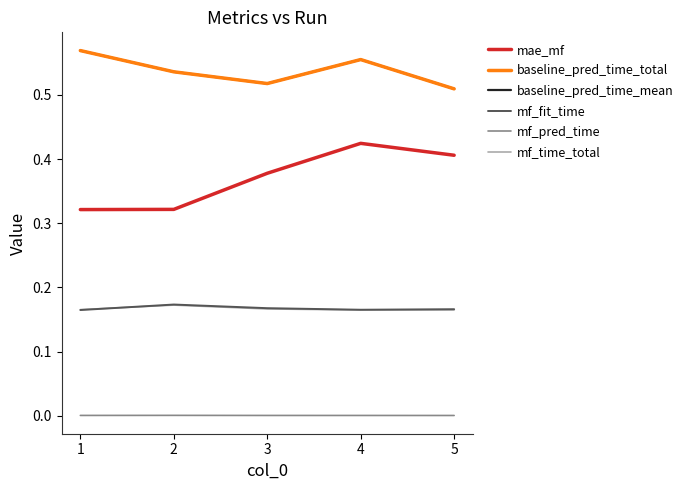

Is this an area chart (filled region under the line)?

No